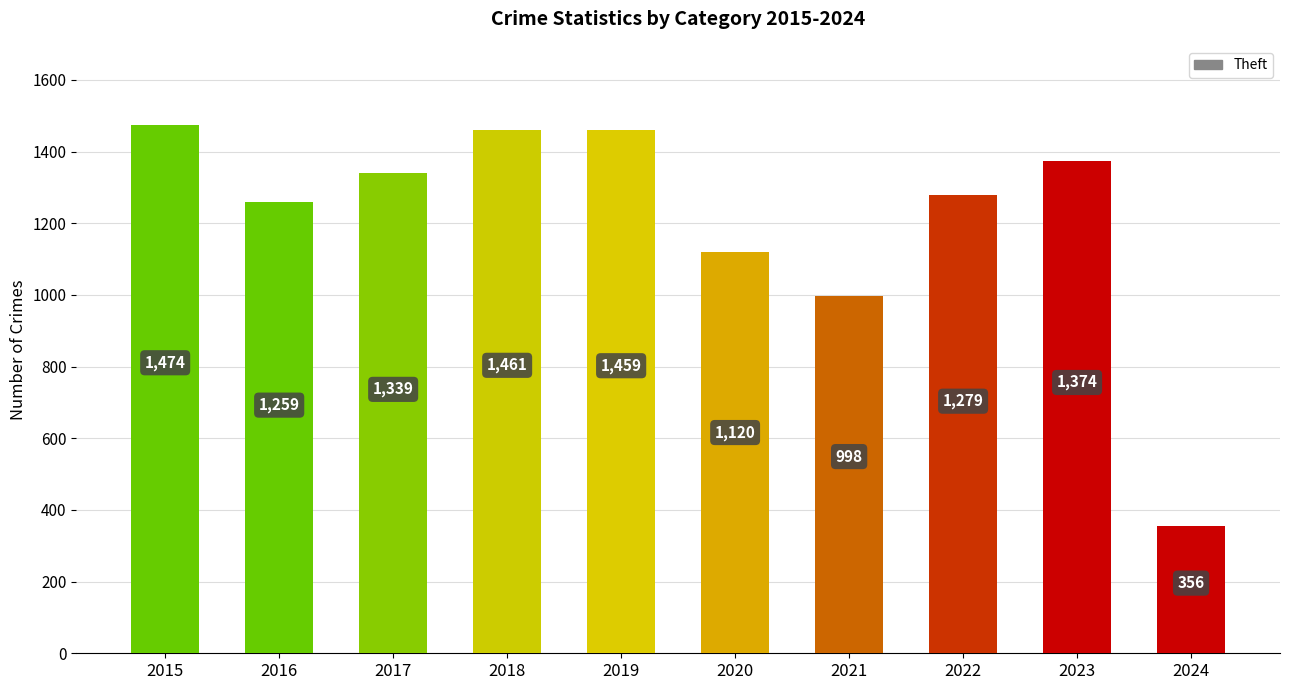

Does the chart contain any negative values?

No